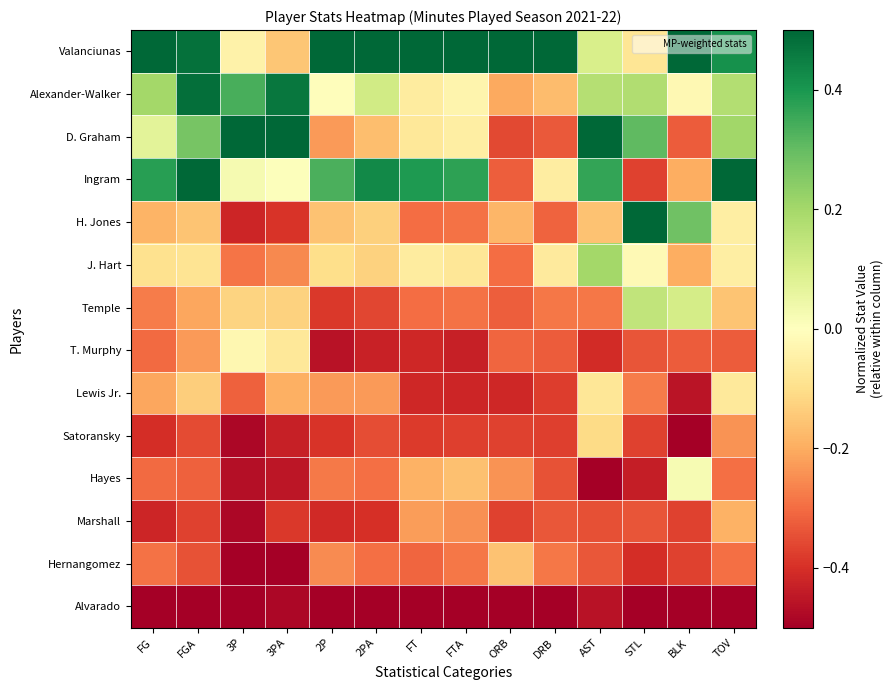

Which has a higher value, 3PA or FTA?

FTA